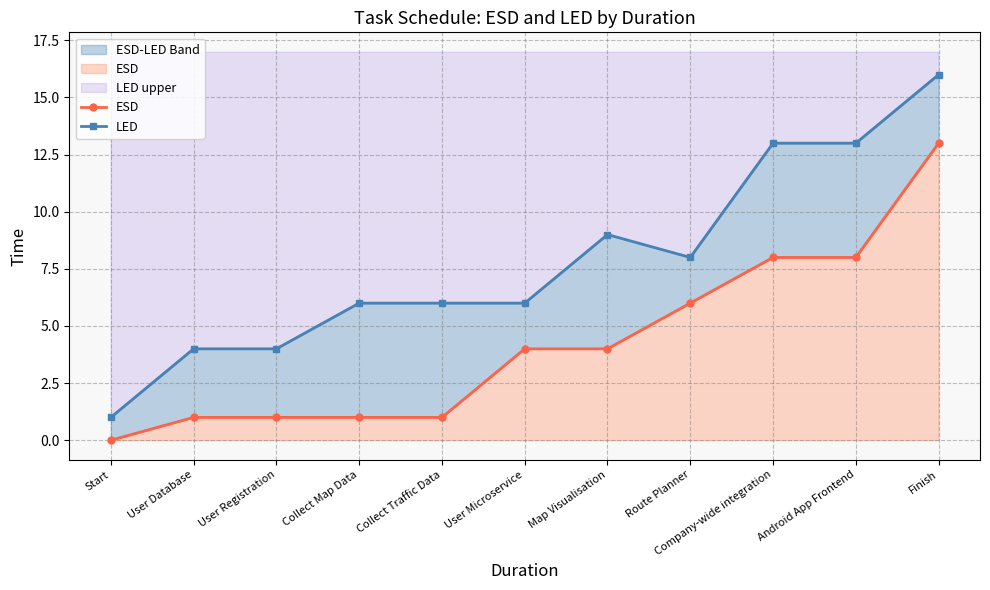

At which category is the sum across all series the highest?

Finish